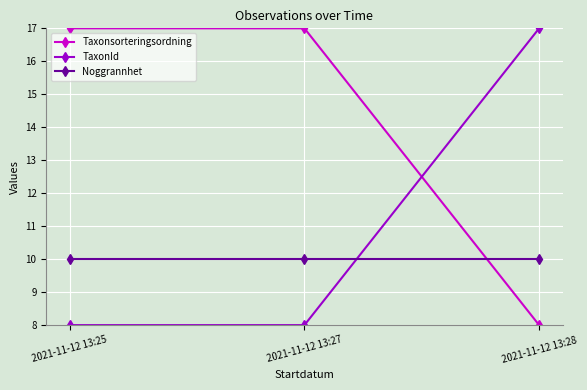

Is the value of Noggrannhet at 2021-11-12 13:27 greater than the value of Taxonsorteringsordning at 2021-11-12 13:28?

Yes